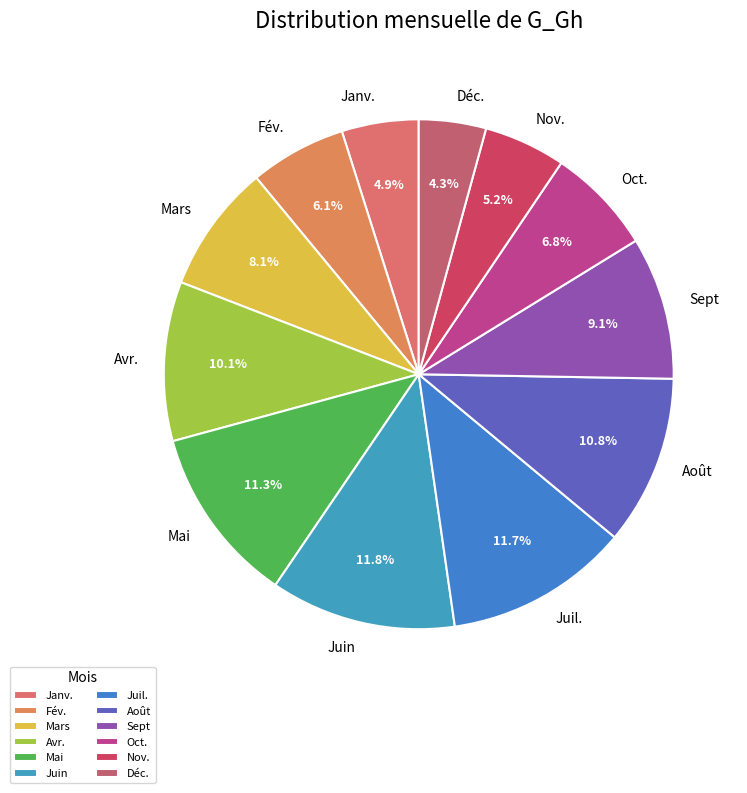

Is it true that Juin is 3% of the pie?

False